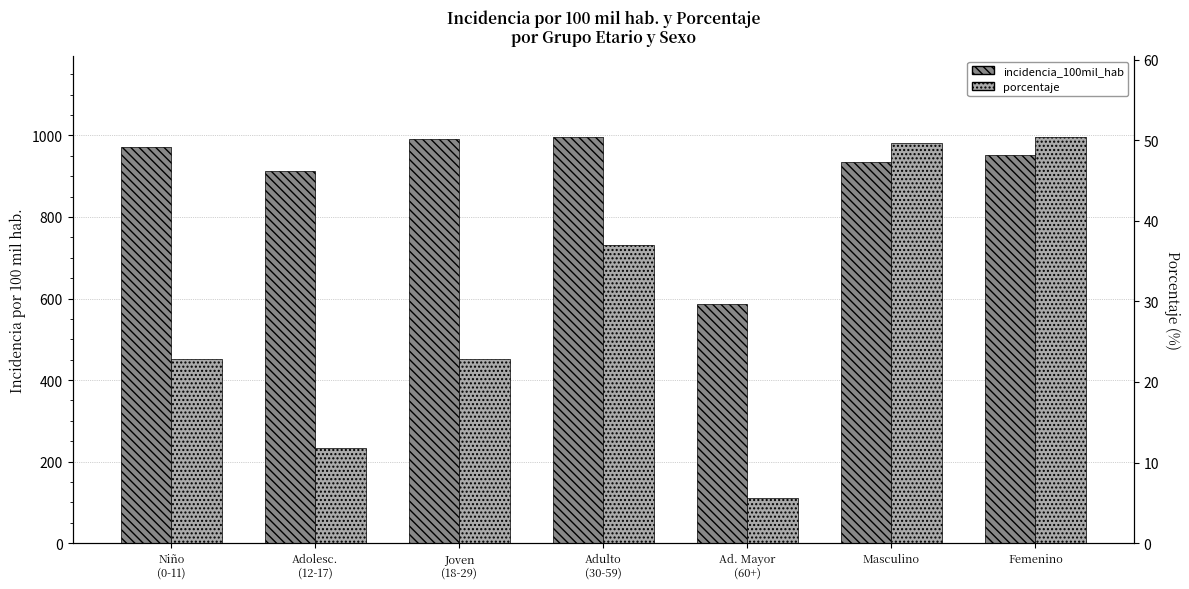

Reading left to right, what are all the values shown in this chart?

incidencia_100mil_hab: 971.5	911.9	992.2	995.1	587.1	934.3	951.3
porcentaje: 22.9	11.8	22.9	37.0	5.5	49.6	50.4